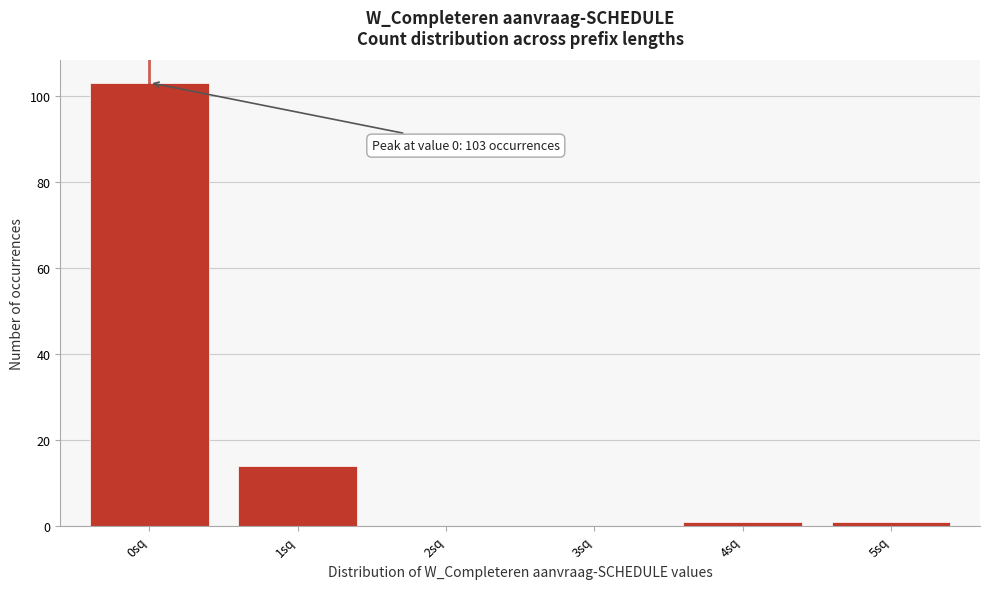

Reading right to left, extract all data points from this chart.

5sq=1	4sq=1	3sq=0	2sq=0	1sq=14	0sq=103